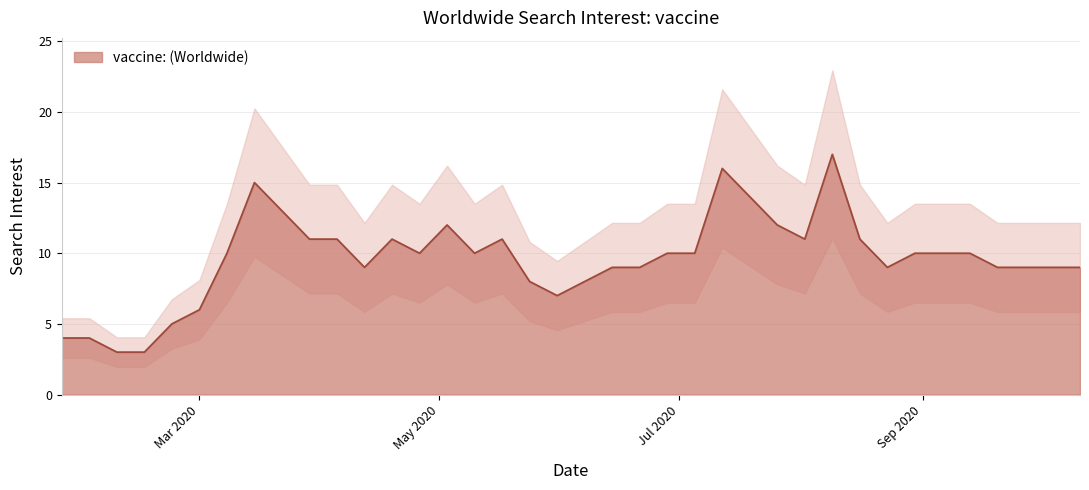

What is the change in value from 2020-08-30 to 2020-10-04?

-1